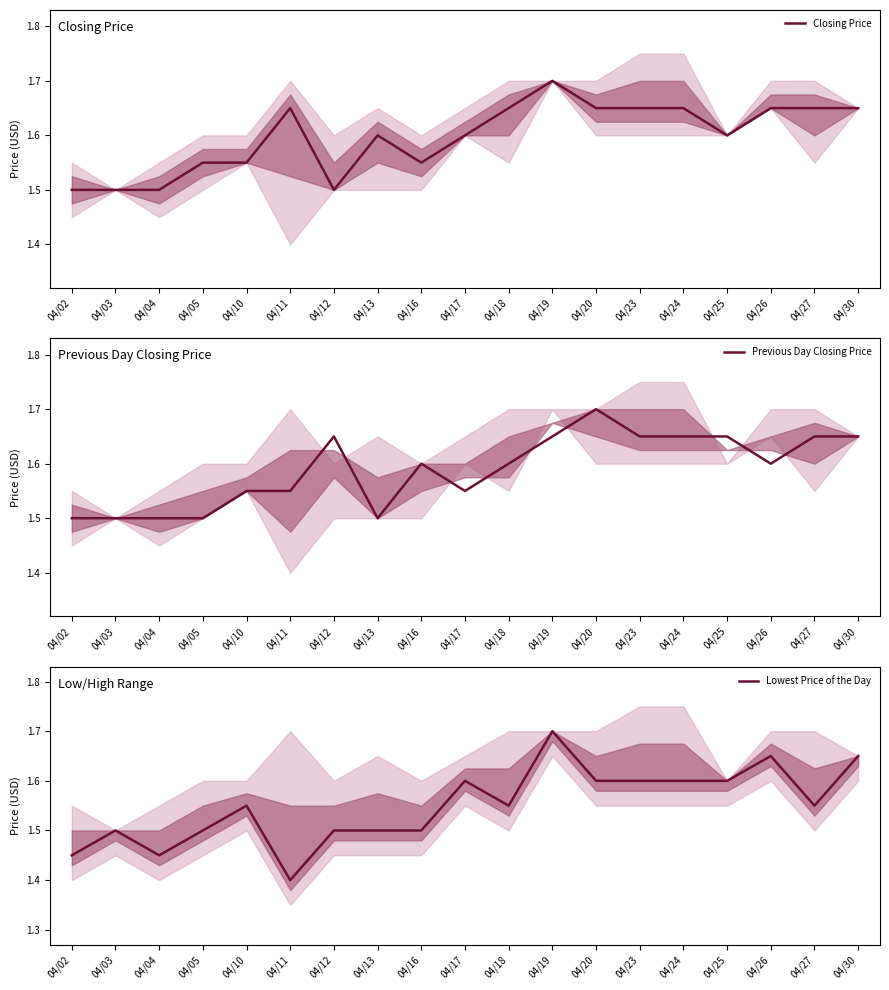

How many lines are shown in the chart?

3